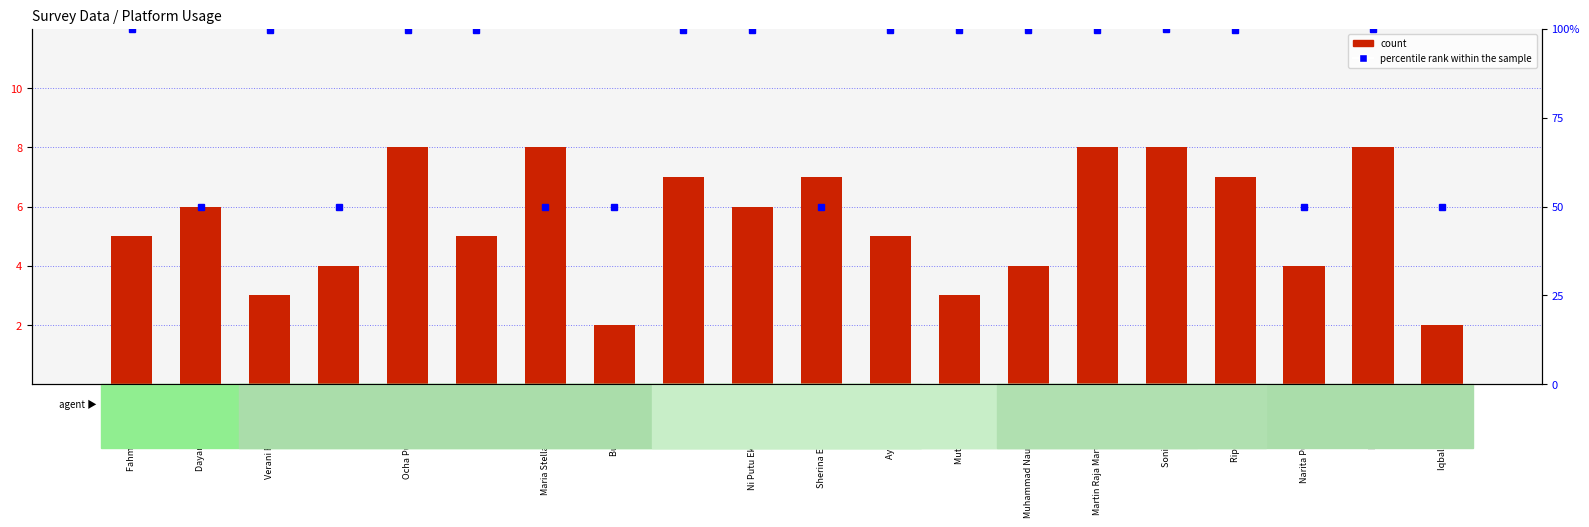

What is the difference between the maximum and second lowest values in the percentile rank within the sample series?

50.0